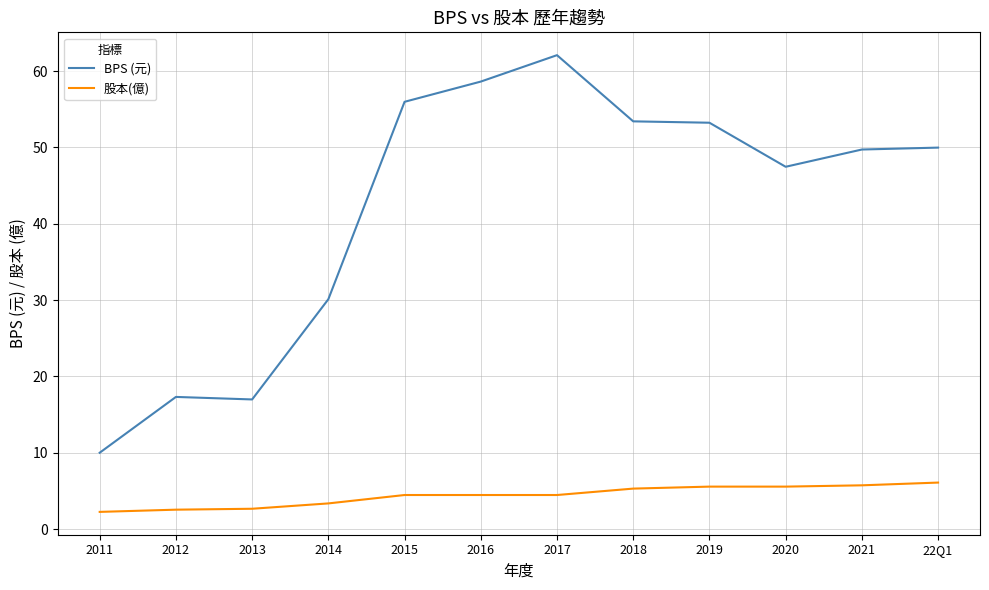

At which category does the chart reach its peak across all series?

2017